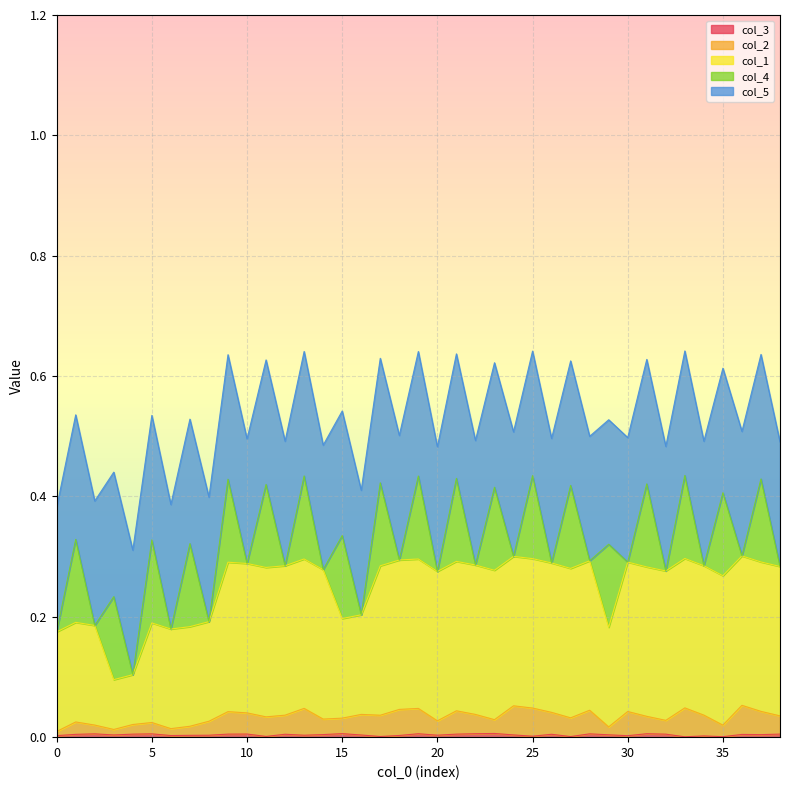

At which category is the sum across all series the highest?

36